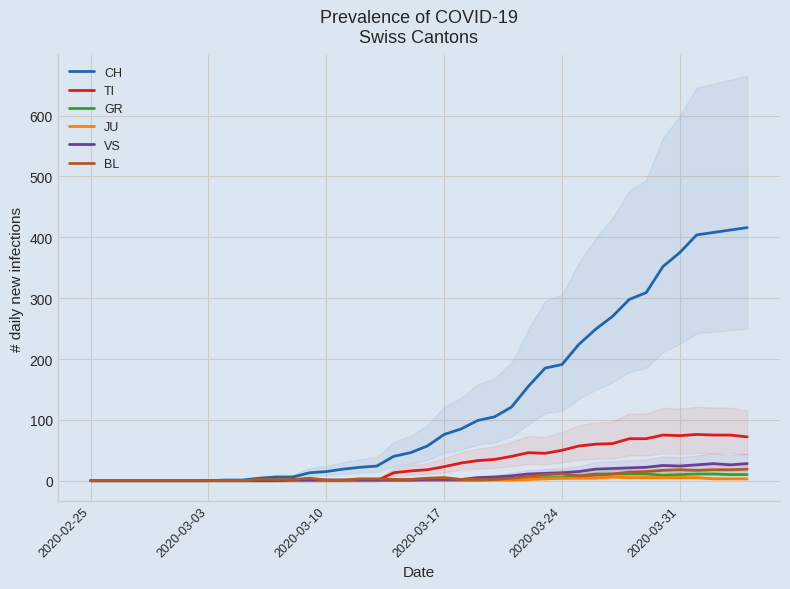

The value of TI at 2020-03-31 is 74. True or false?

True